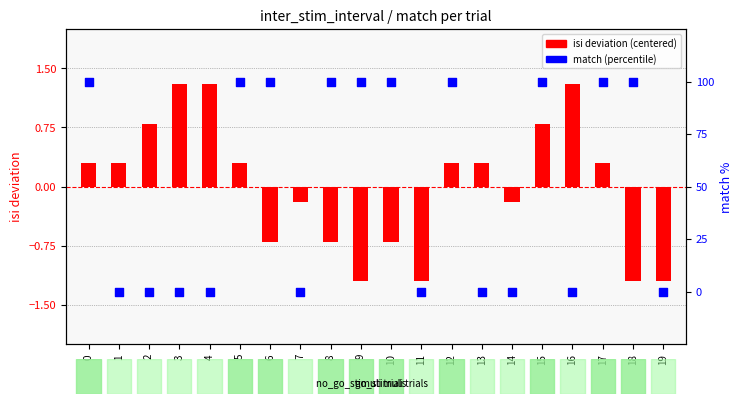

At how many categories does at least one series exceed 67?

10